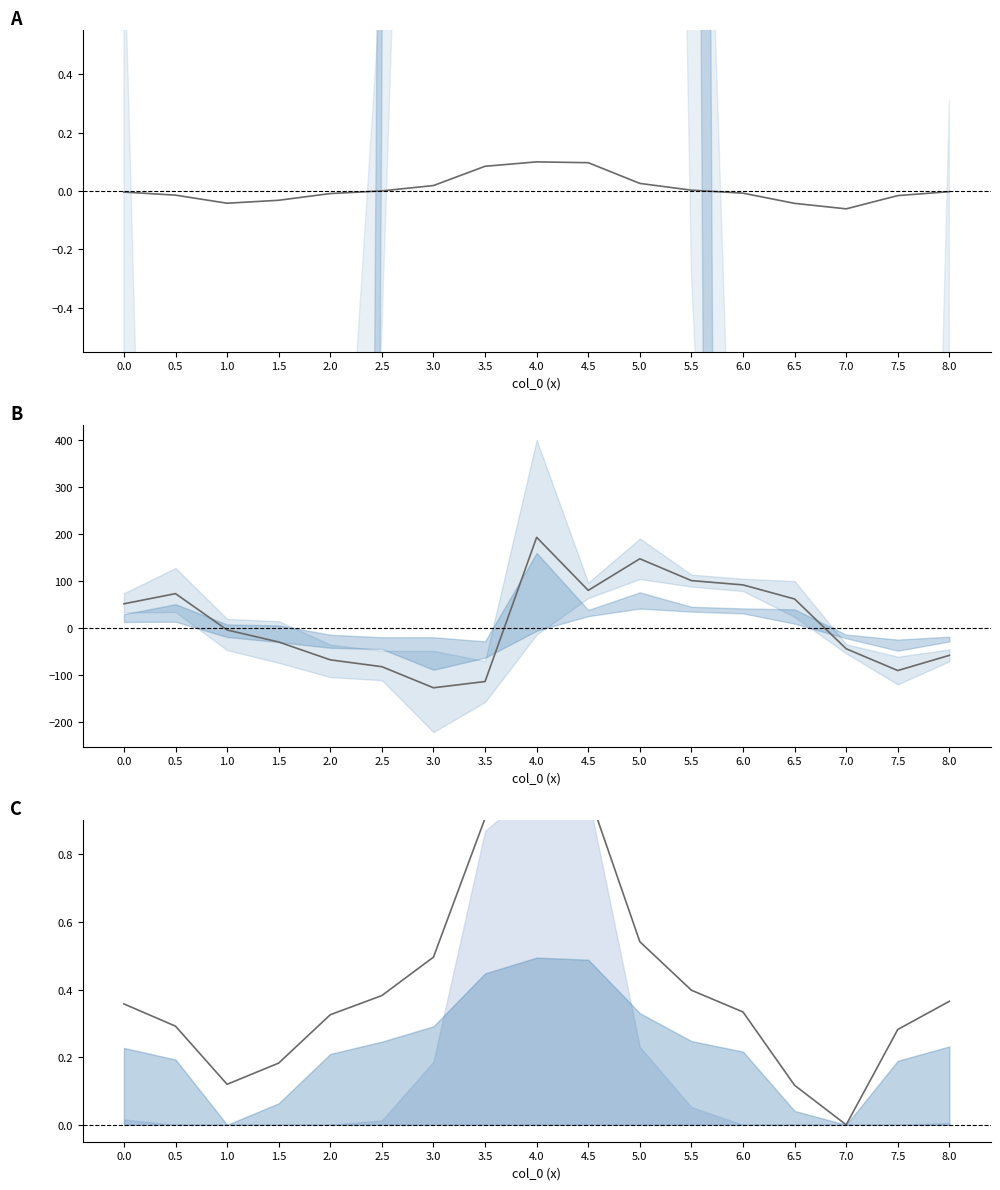

How many values in col_2 norm mean are above zero?

16